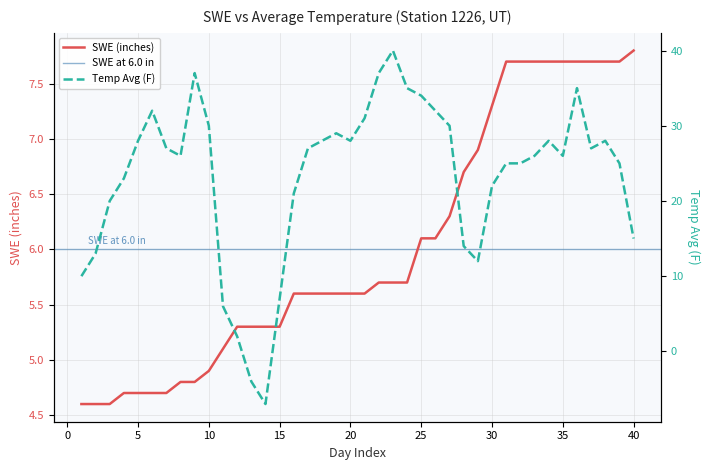

Reading right to left, what are all the values shown in this chart?

SWE (inches): 7.8	7.7	7.7	7.7	7.7	7.7	7.7	7.7	7.7	7.7	7.3	6.9	6.7	6.3	6.1	6.1	5.7	5.7	5.7	5.6	5.6	5.6	5.6	5.6	5.6	5.3	5.3	5.3	5.3	5.1	4.9	4.8	4.8	4.7	4.7	4.7	4.7	4.6	4.6	4.6
Temp Avg (F): 15.0	25.0	28.0	27.0	35.0	26.0	28.0	26.0	25.0	25.0	22.0	12.0	14.0	30.0	32.0	34.0	35.0	40.0	37.0	31.0	28.0	29.0	28.0	27.0	21.0	7.0	-7.0	-4.0	2.0	6.0	30.0	37.0	26.0	27.0	32.0	28.0	23.0	20.0	13.0	10.0